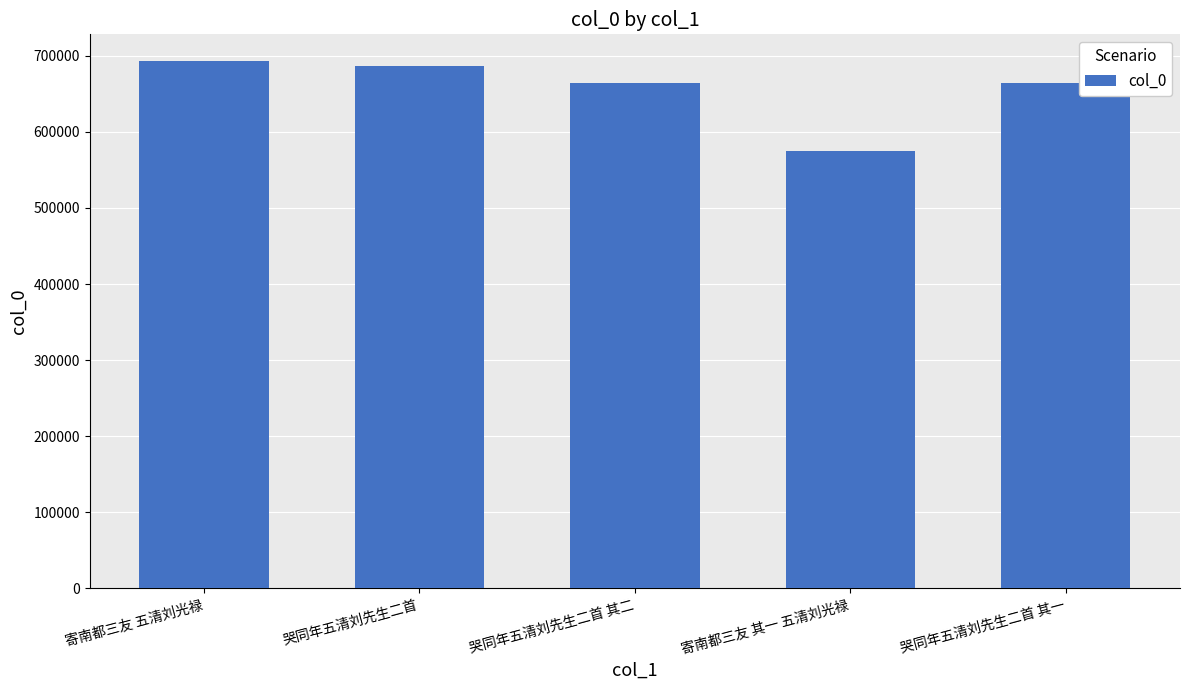

Is it true that the value at 哭同年五清刘先生二首 其二 is 664177?

True